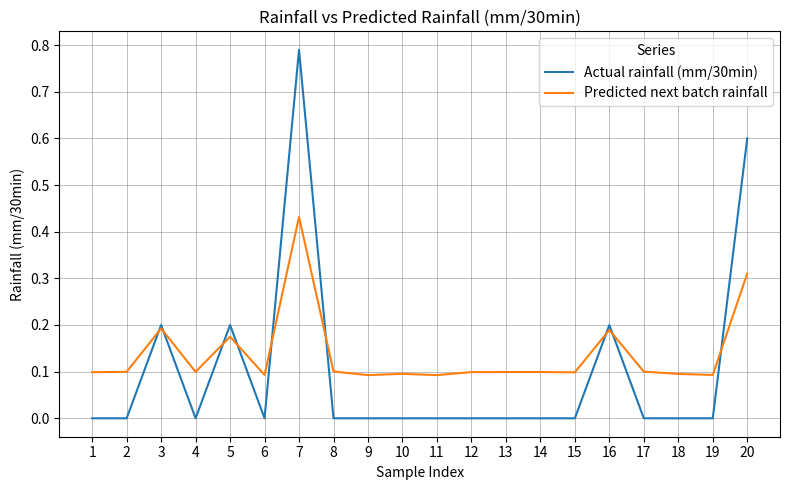

The Actual rainfall (mm/30min) series shows 1.2 at 7. True or false?

False